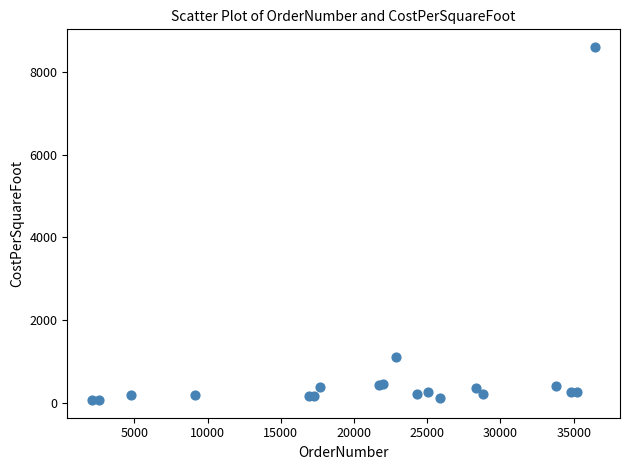

What Y value in the scatter plot is closest to 4333?

1113.0